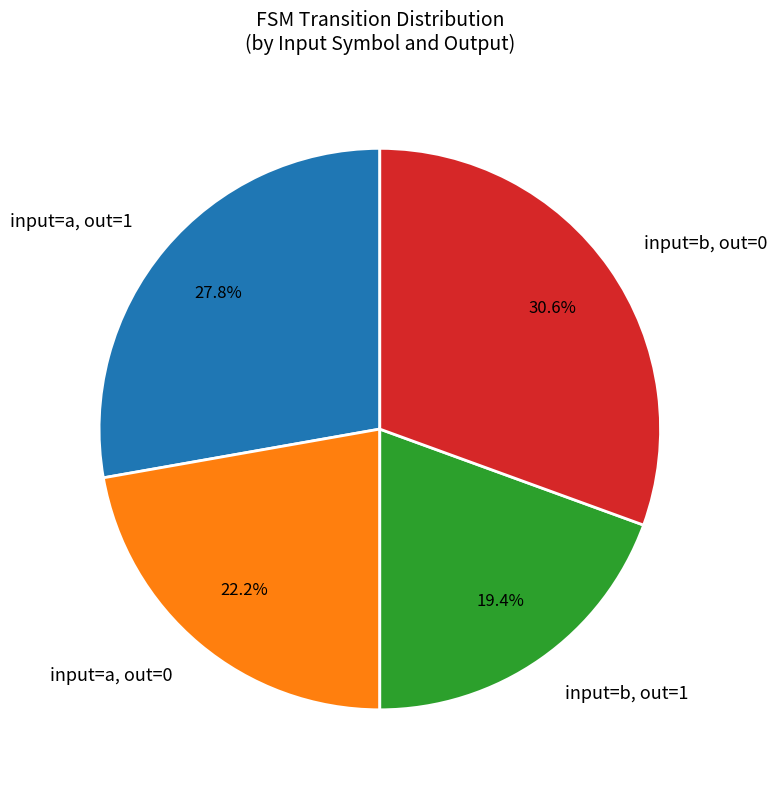

Approximately how many times larger is the value at input=b, out=1 compared to input=b, out=0?

0.6